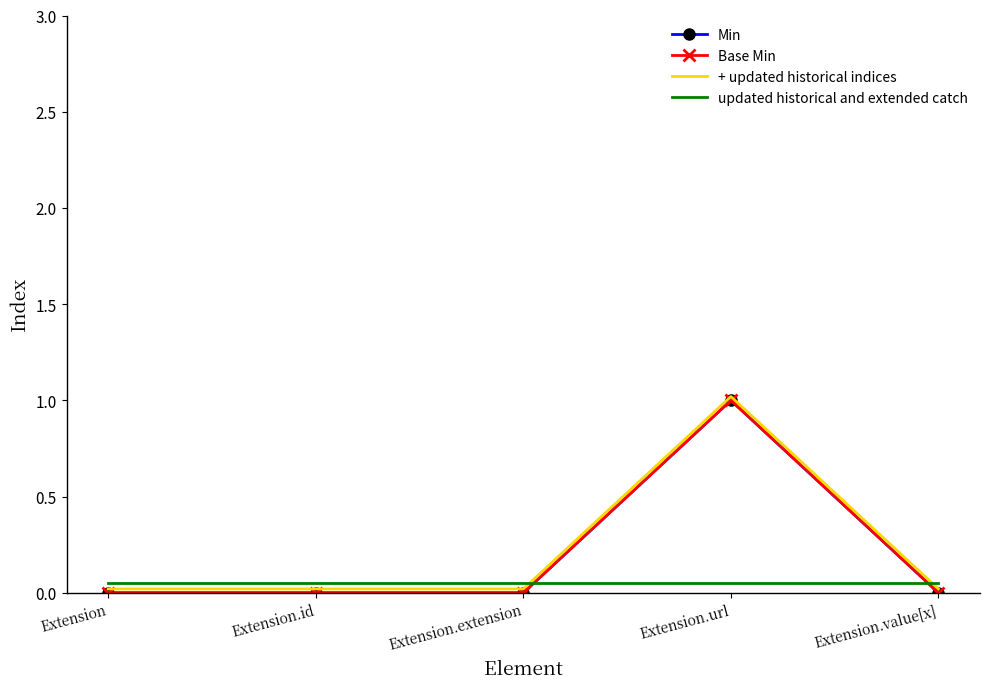

Which series has the largest range (max minus min)?

Min